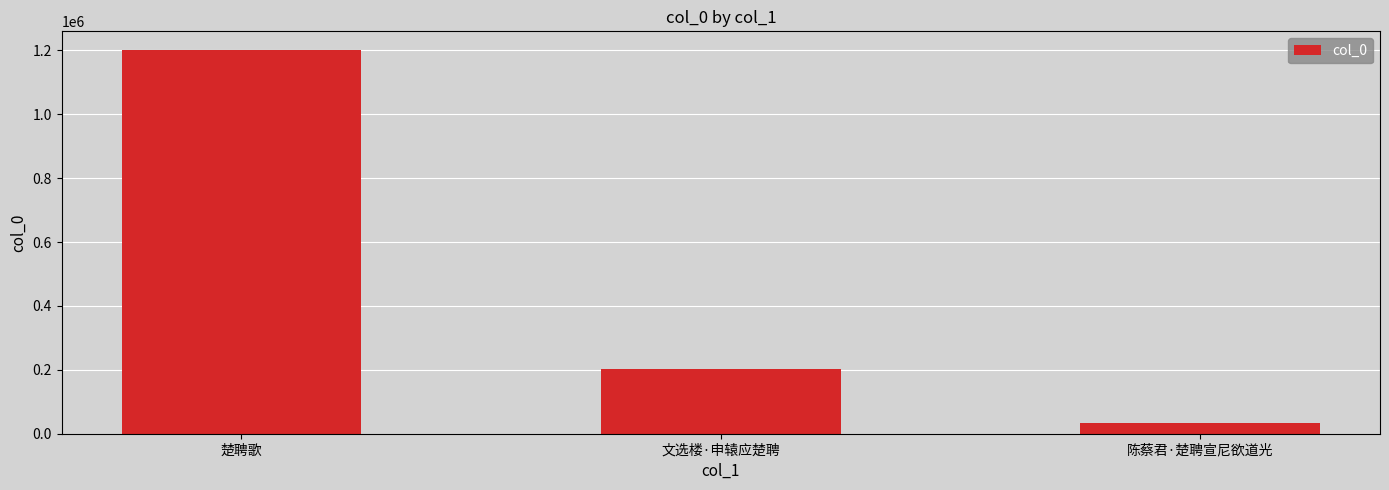

What is the greatest value displayed?

1199800